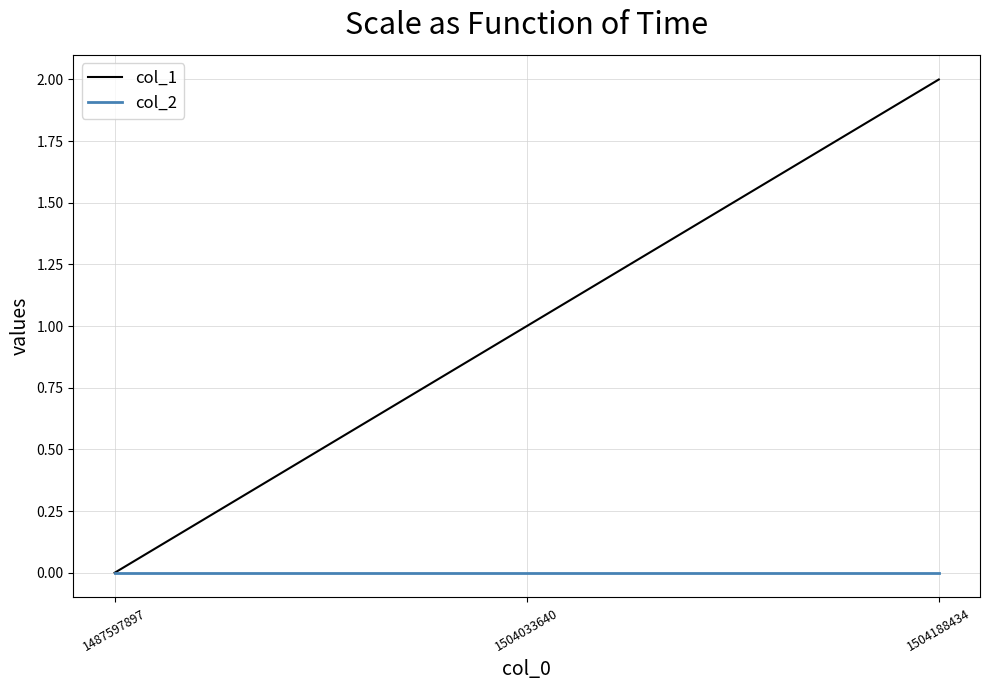

Which series has the widest spread of values?

col_1